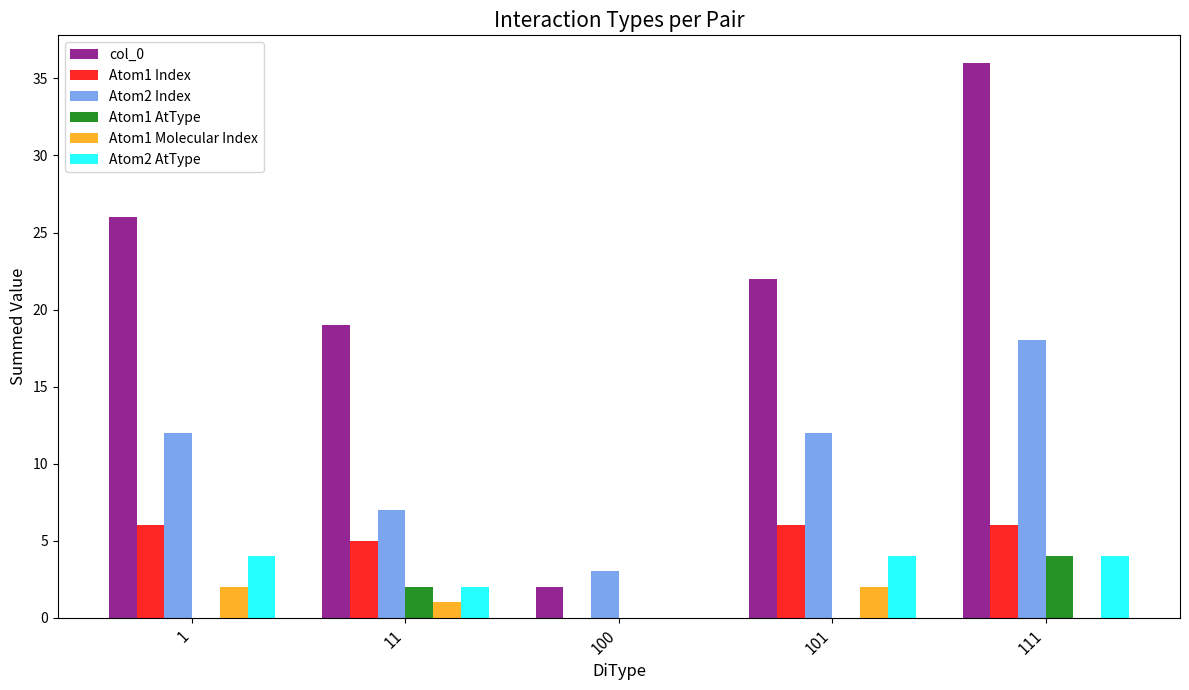

What is the highest value of the col_0 series?

36